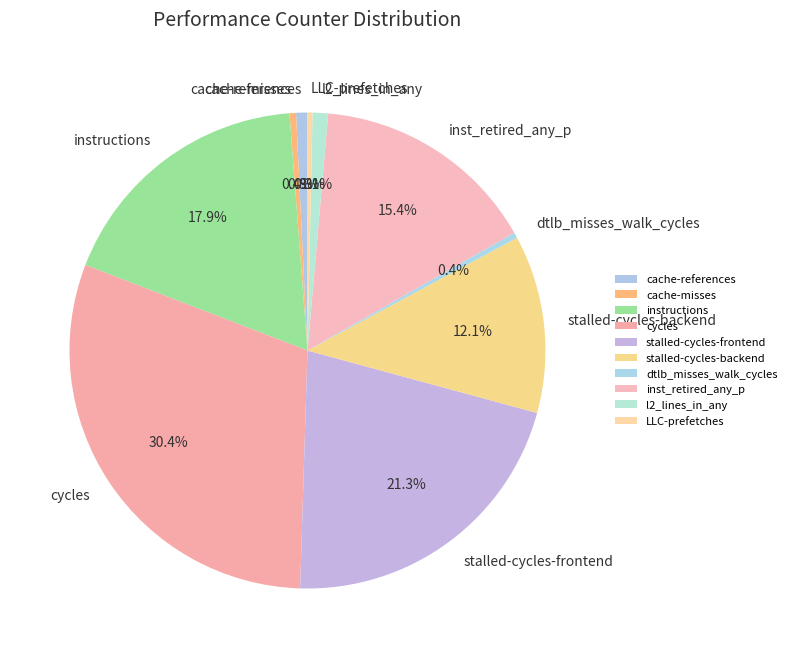

The l2_lines_in_any slice represents 11% of the pie. True or false?

False